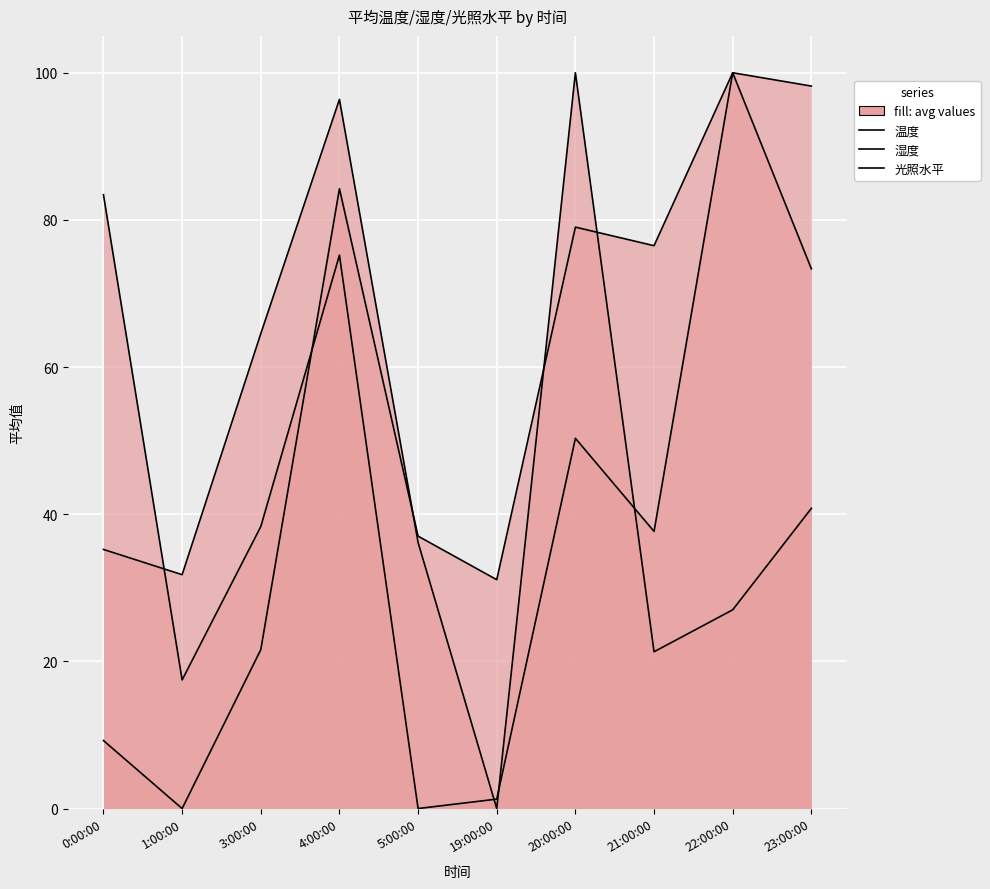

Between 0:00:00 and 23:00:00, which is larger?

23:00:00